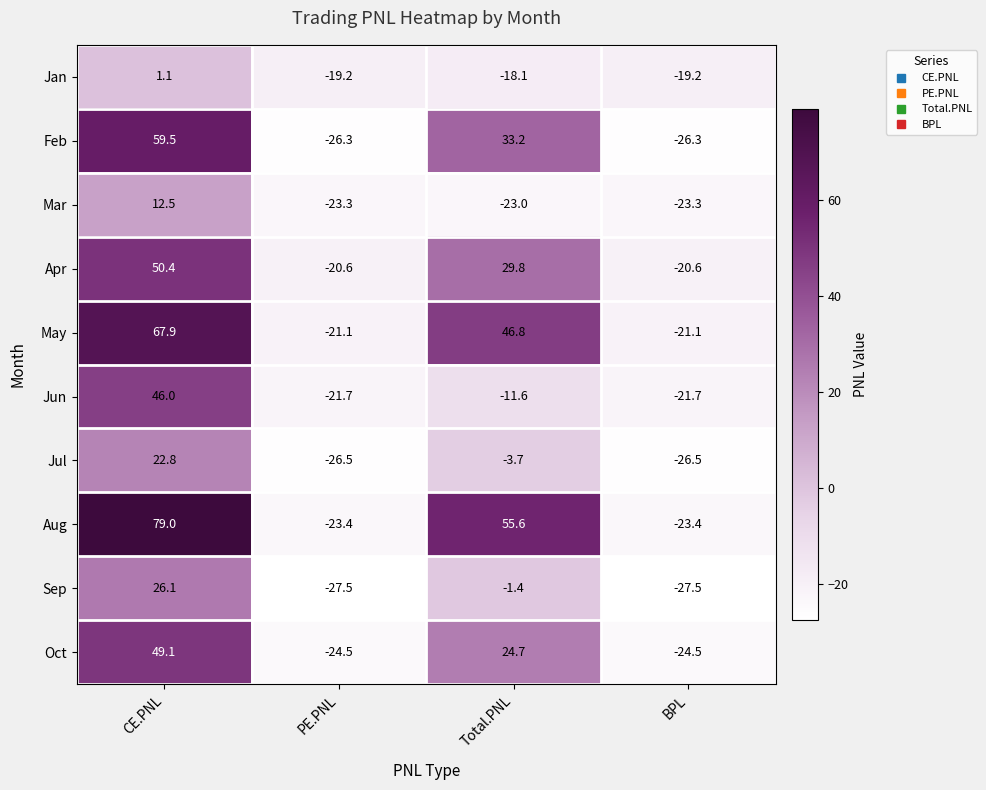

Read the Apr value at Total.PNL.

29.8